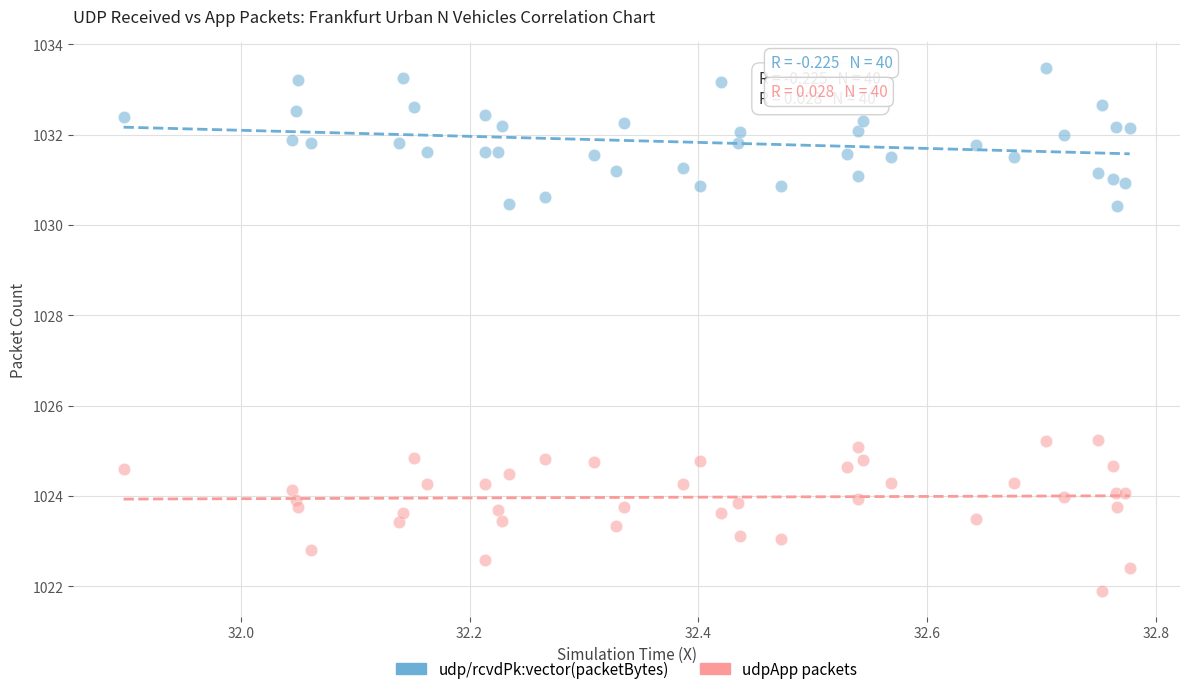

Which series reaches the maximum Y coordinate?

udp/rcvdPk:vector(packetBytes)